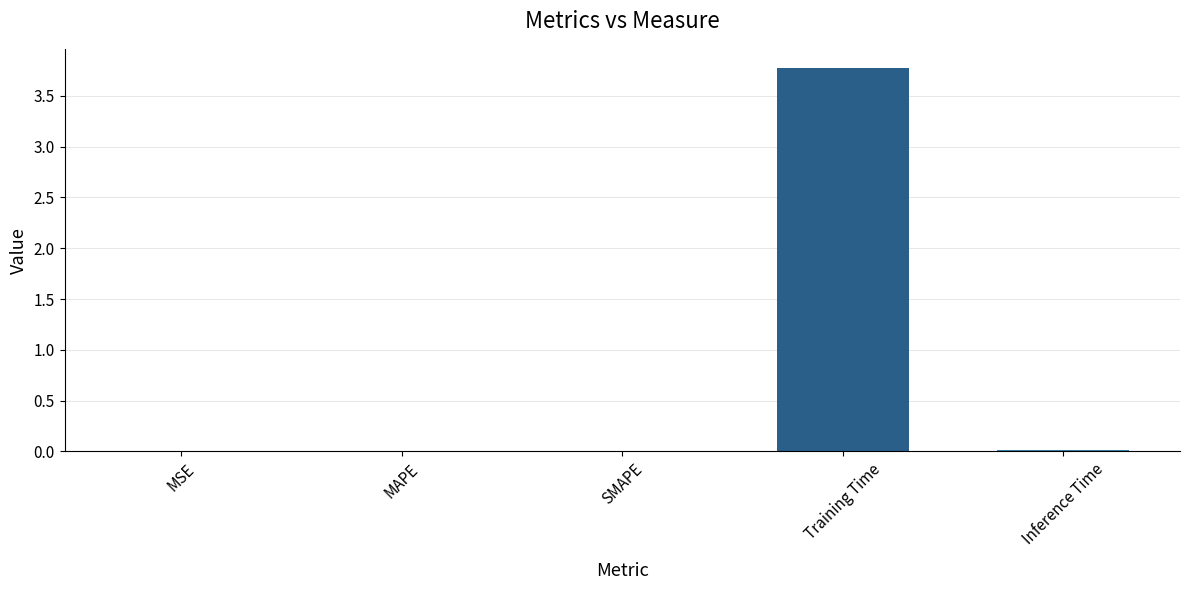

Which category has the highest value across all series?

Training Time